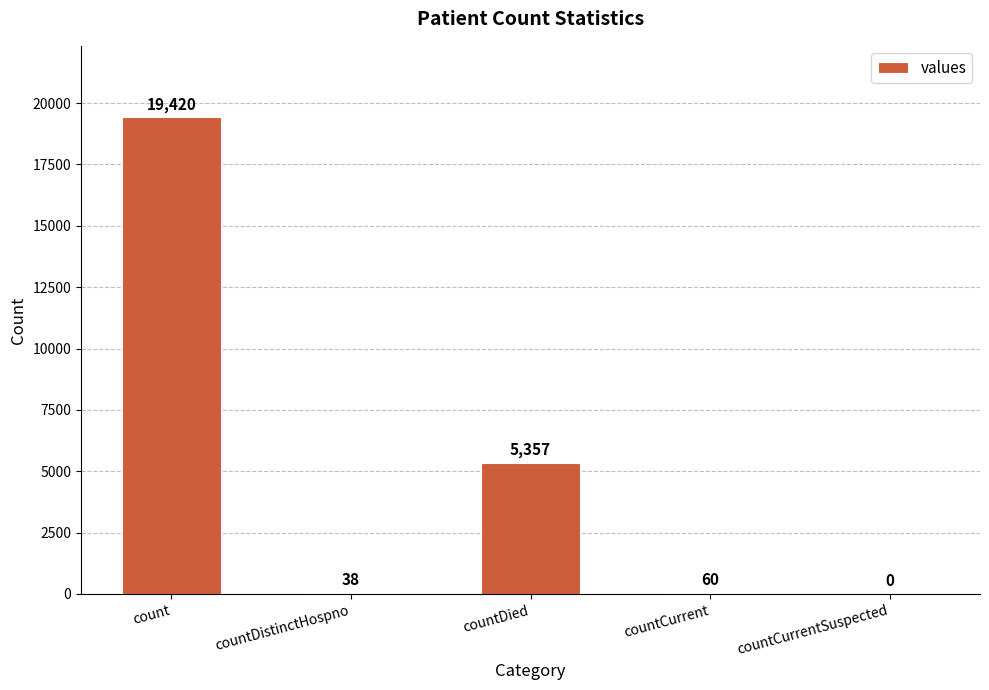

What is the sum of the values at count and countCurrentSuspected?

19420